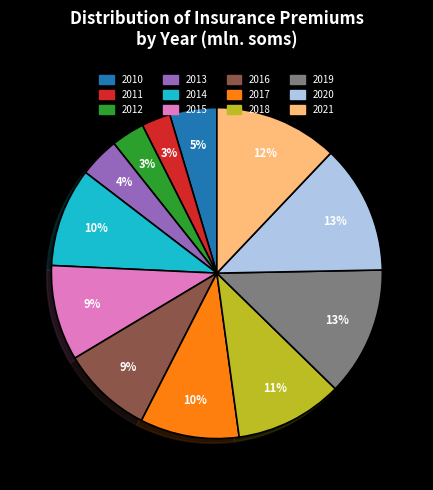

To the nearest percent, what is the difference between the 2013 and 2012 slice percentages?

1%